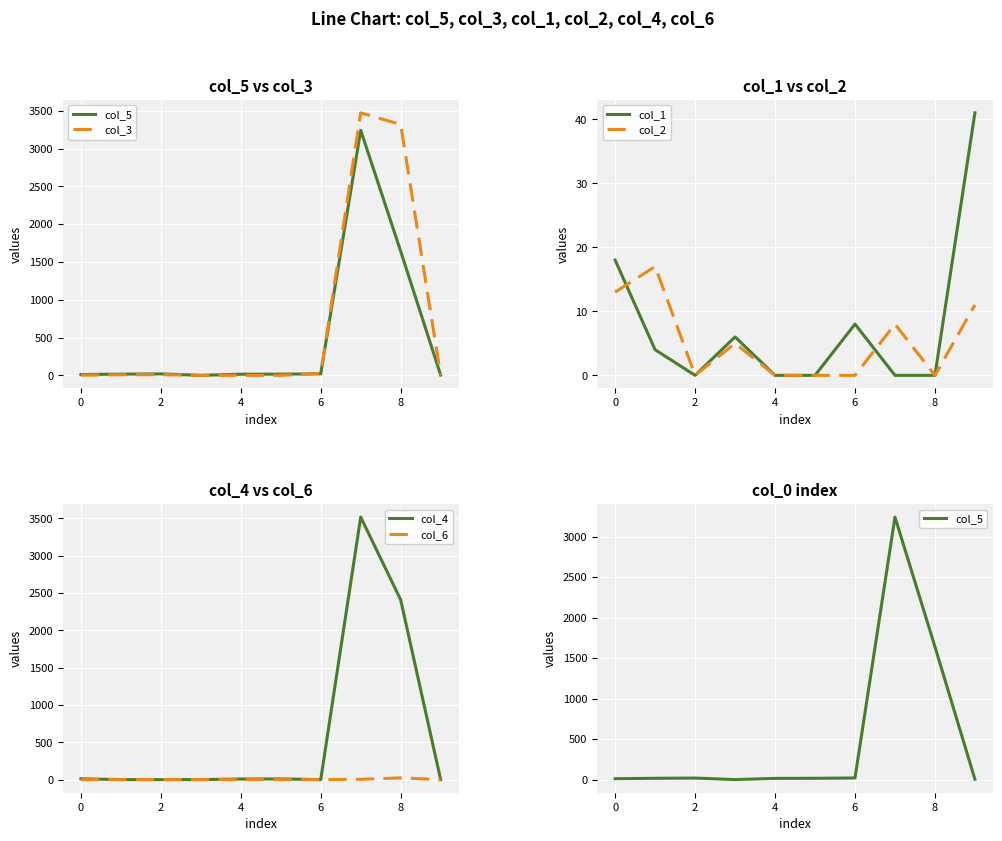

At which category does the chart reach its peak across all series?

7